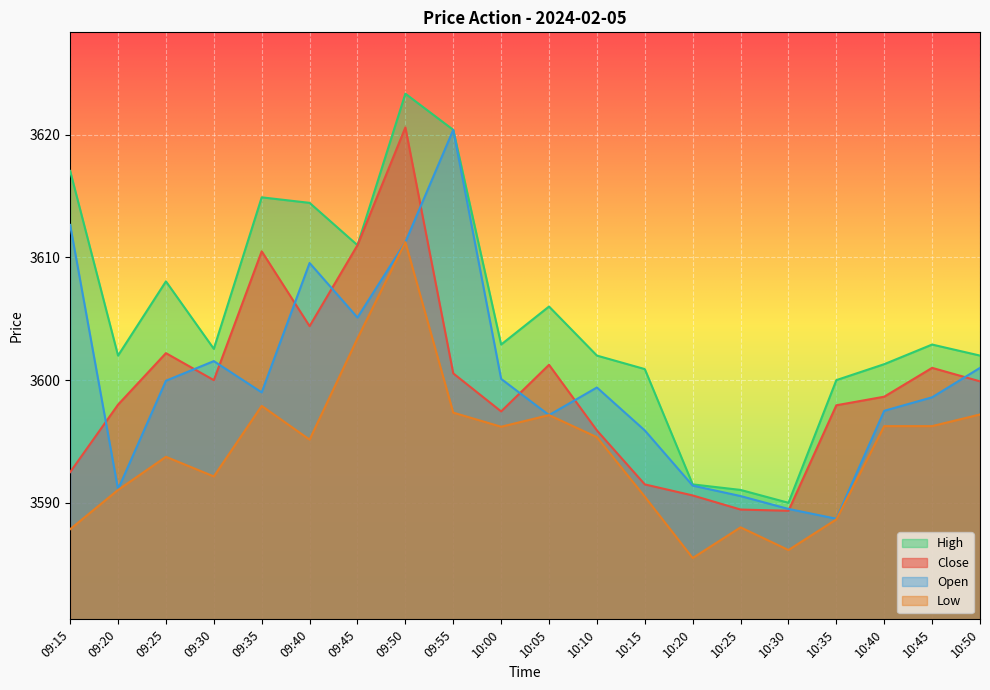

What is the sum of all Open values?

72000.4